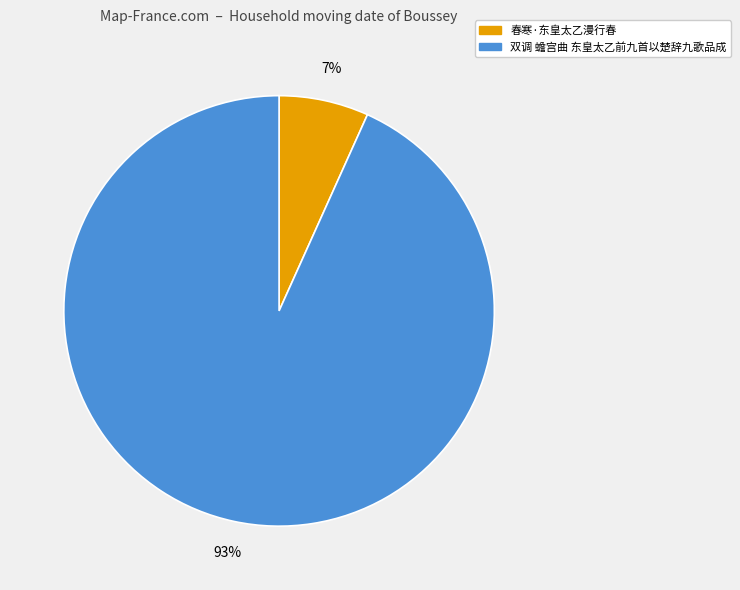

Approximately how many times larger is the value at 春寒·东皇太乙漫行春 compared to 双调 蟾宫曲 东皇太乙前九首以楚辞九歌品成?

0.1